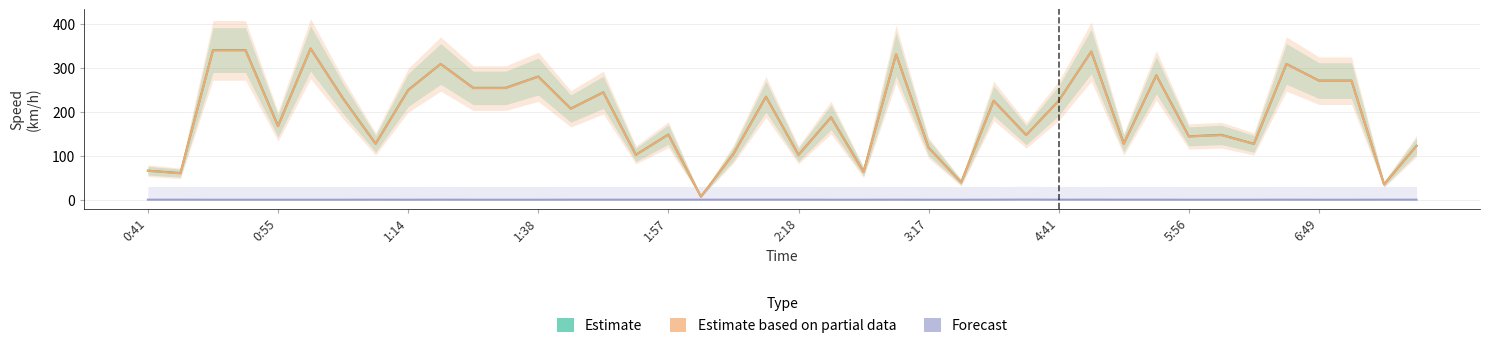

In Forecast, how many points are lower than both neighbors (excluding endpoints)?

2